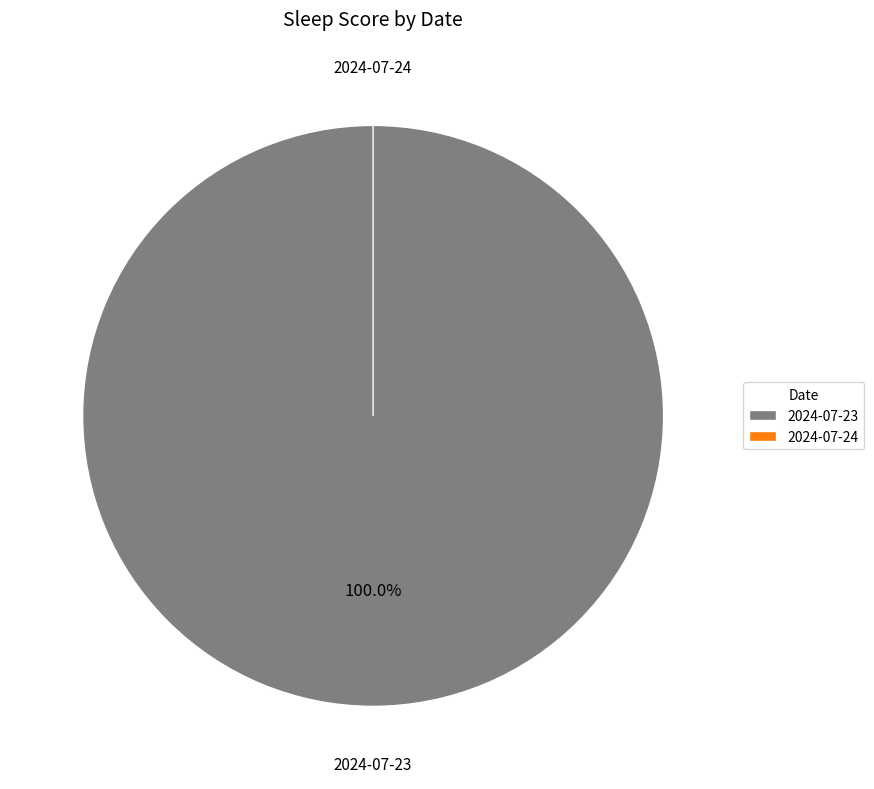

Count the number of slices in the pie.

2